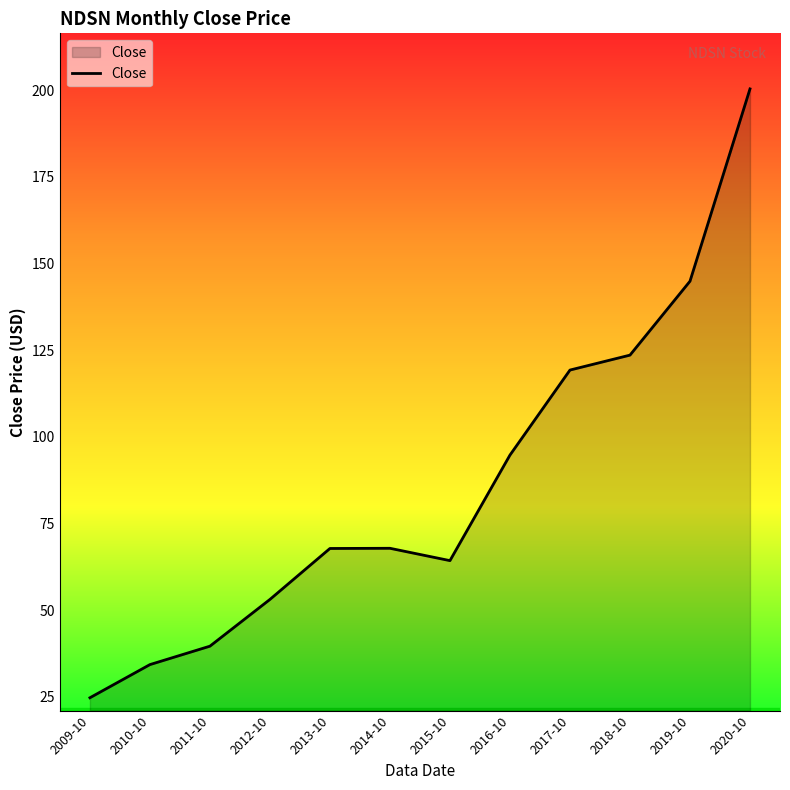

What position from the left is 2019-10?

11